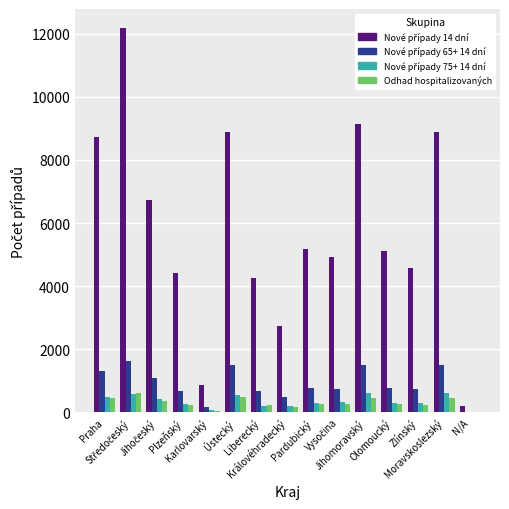

What is the maximum value shown in the chart?

12180.0